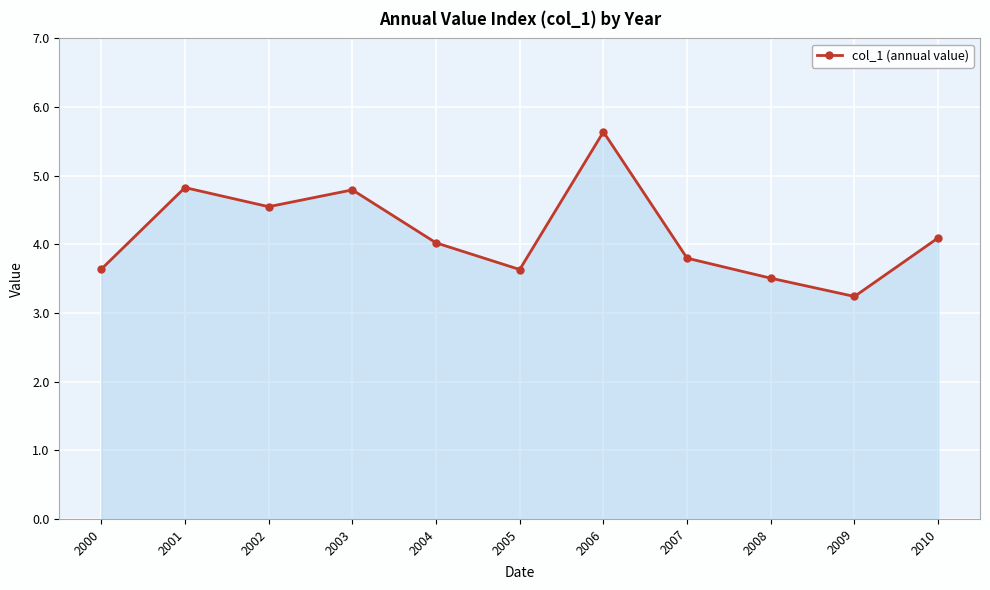

At which category does the chart reach its peak across all series?

2006